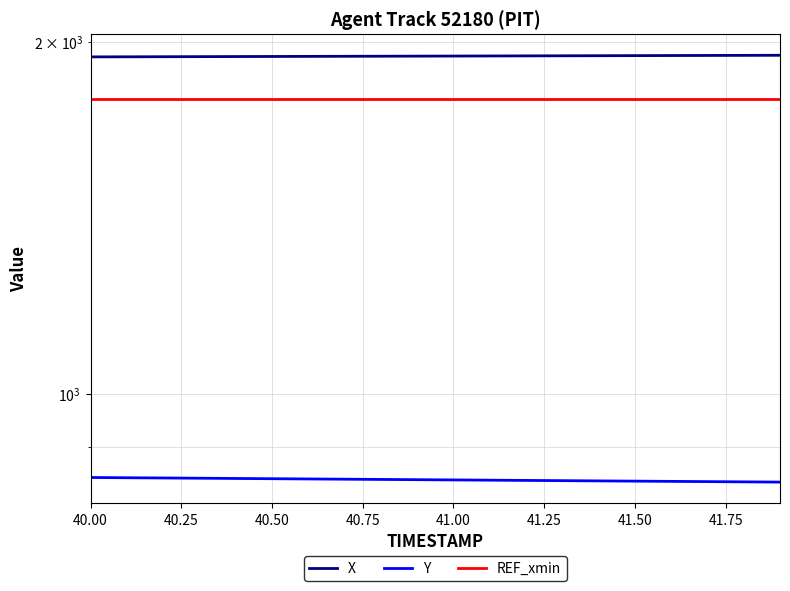

Which series has the largest total across all categories?

X